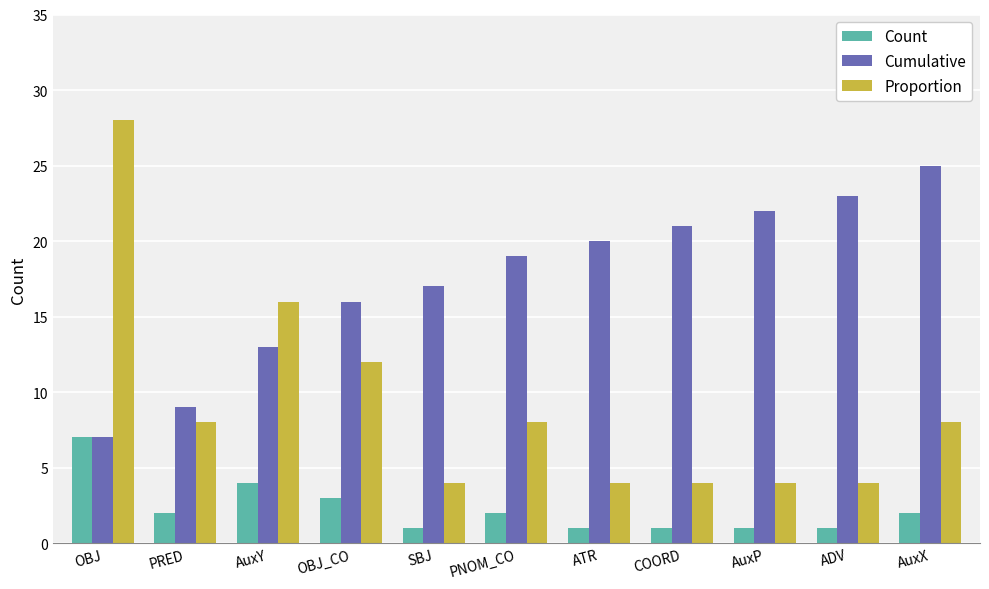

What is the spread (max minus min) of values at AuxP?

21